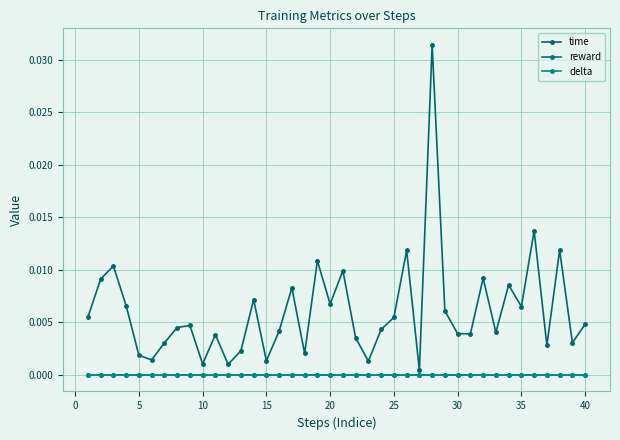

Does the chart have visible grid lines?

Yes